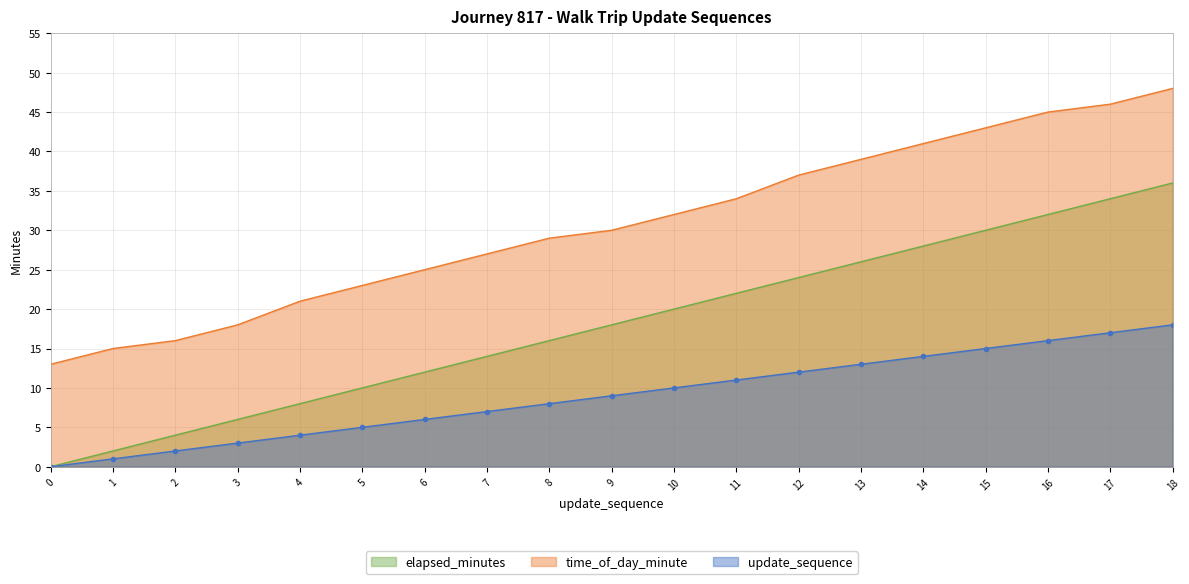

Does the chart have visible grid lines?

Yes